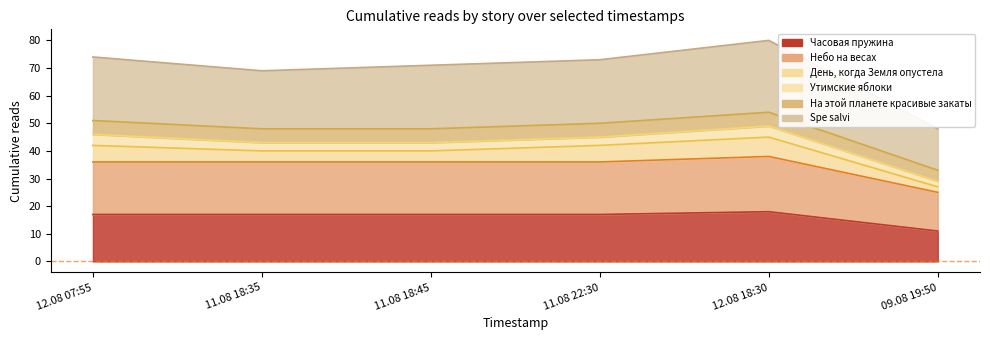

How many interior local peaks does the Часовая пружина series have?

1